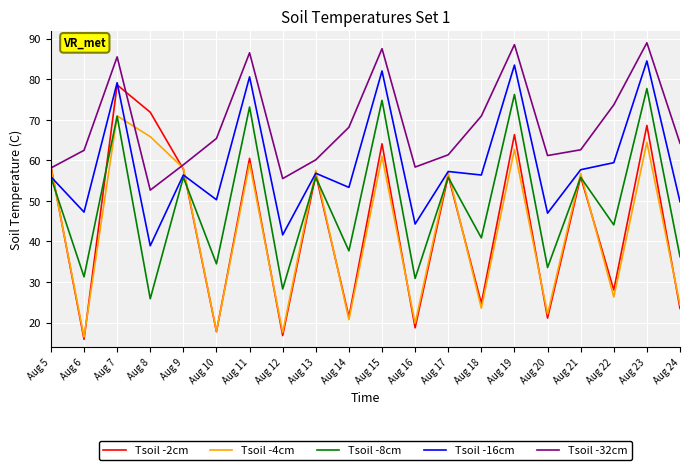

At which category does Tsoil -16cm reach its first local valley?

Aug 6